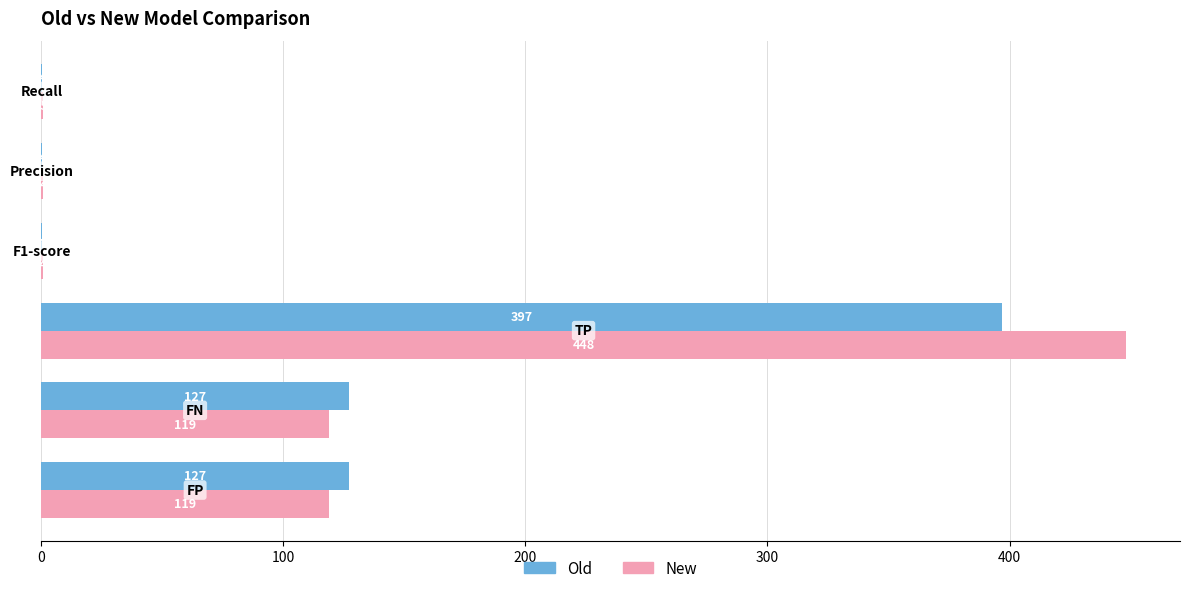

Which series has the largest total across all categories?

New